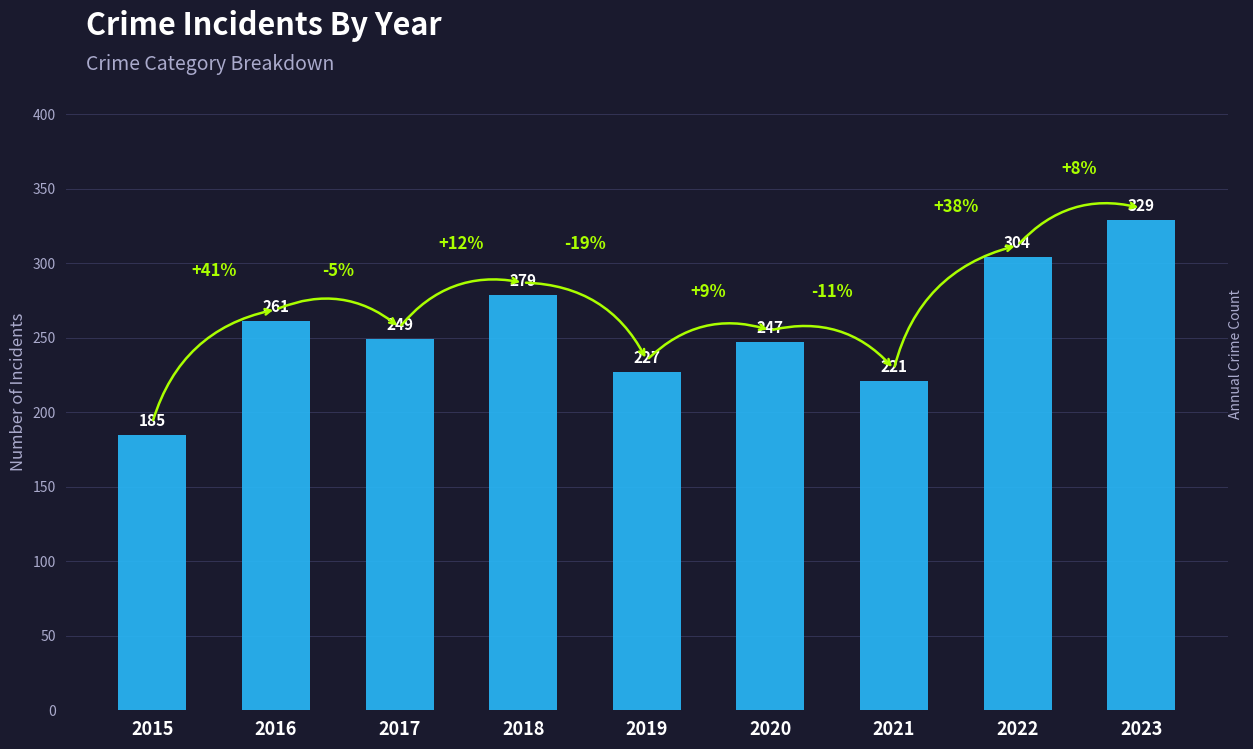

True or false: the data shows 247 at 2020.

True